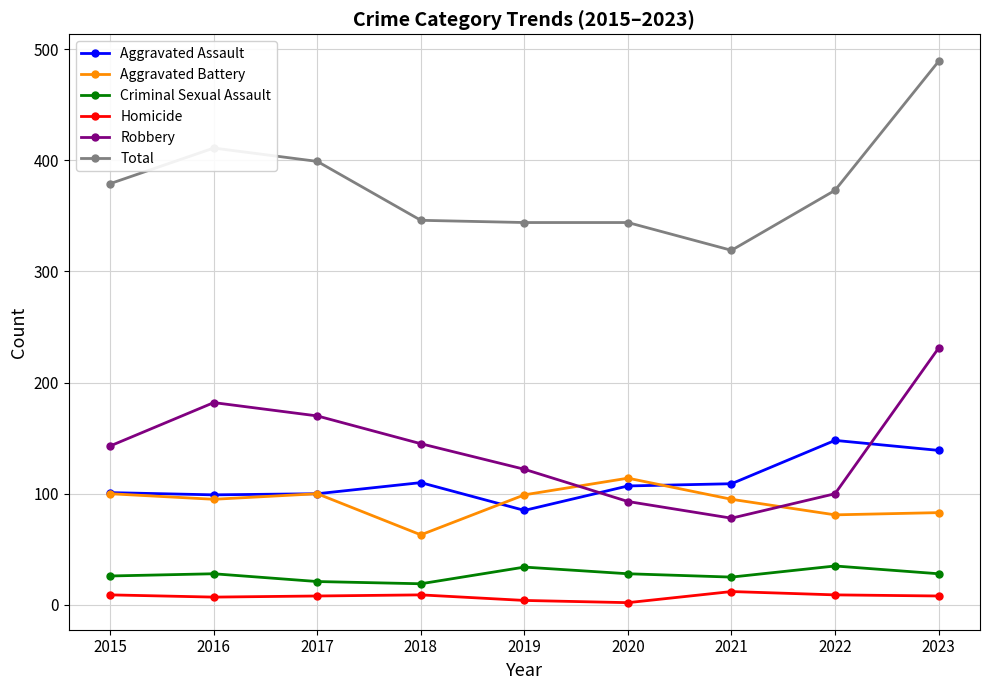

At which label does Robbery reach its minimum?

2021